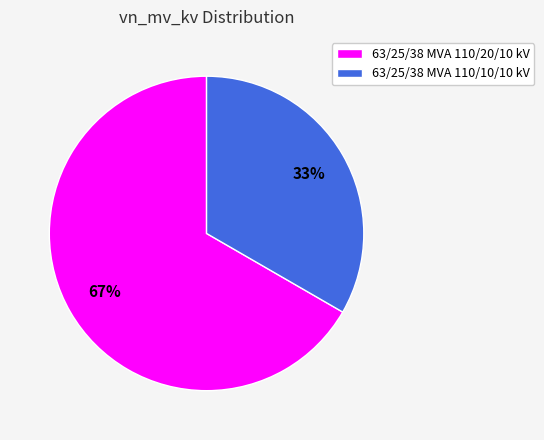

What percentage is the 63/25/38 MVA 110/10/10 kV slice, to the nearest percent?

33%